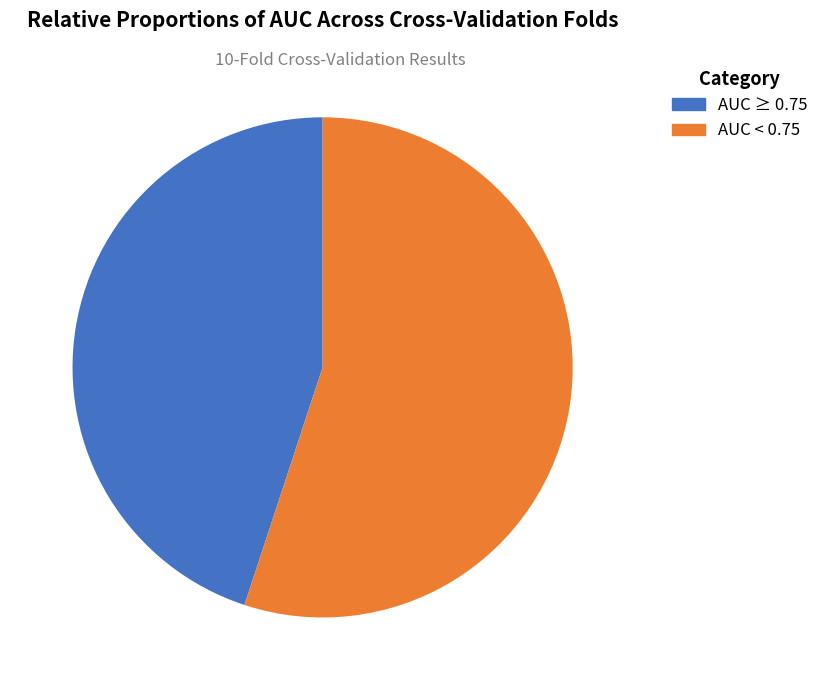

Is there any slice that represents more than half of the pie?

Yes